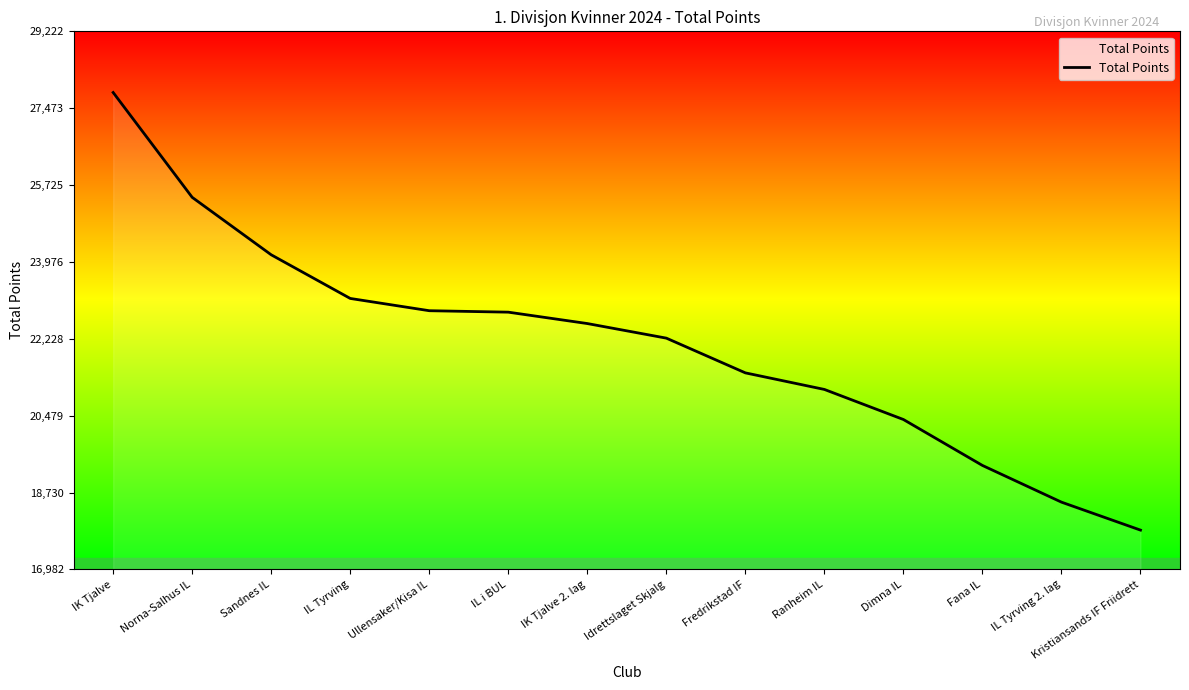

Read the value at Norna-Salhus IL, to the nearest 100.

25400